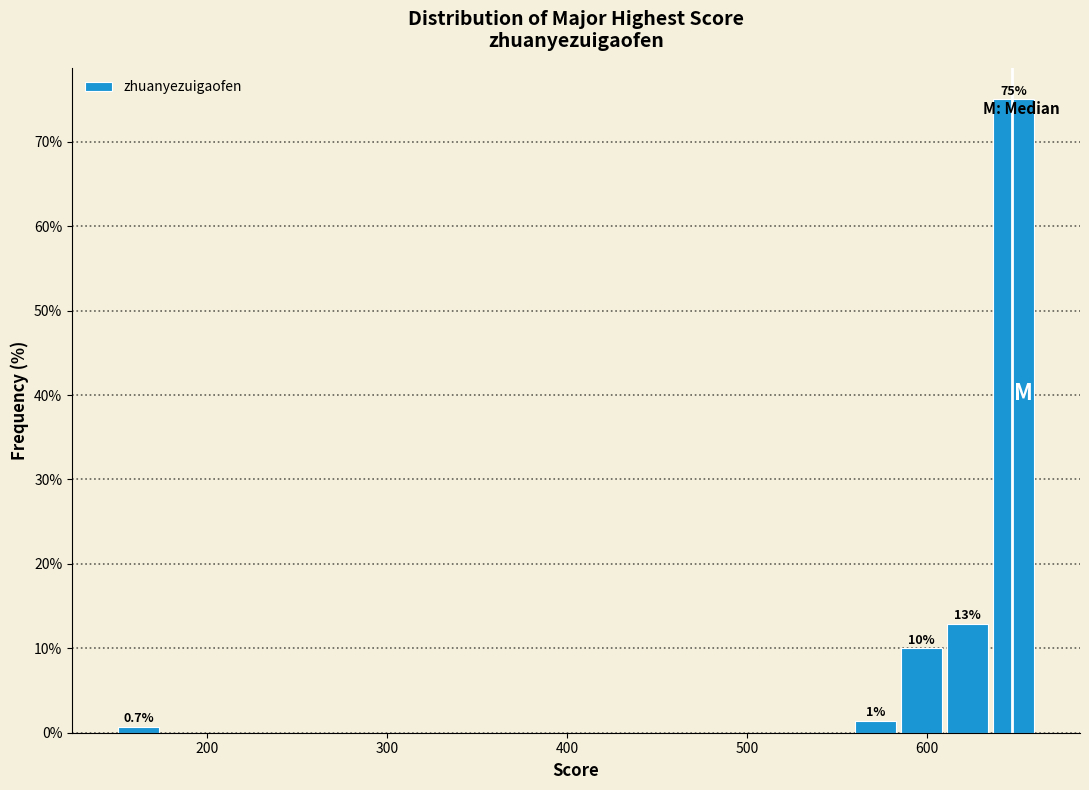

Around what value on the x-axis is the tallest bar? Give the approximate position of its centre, as read against the axis.

650